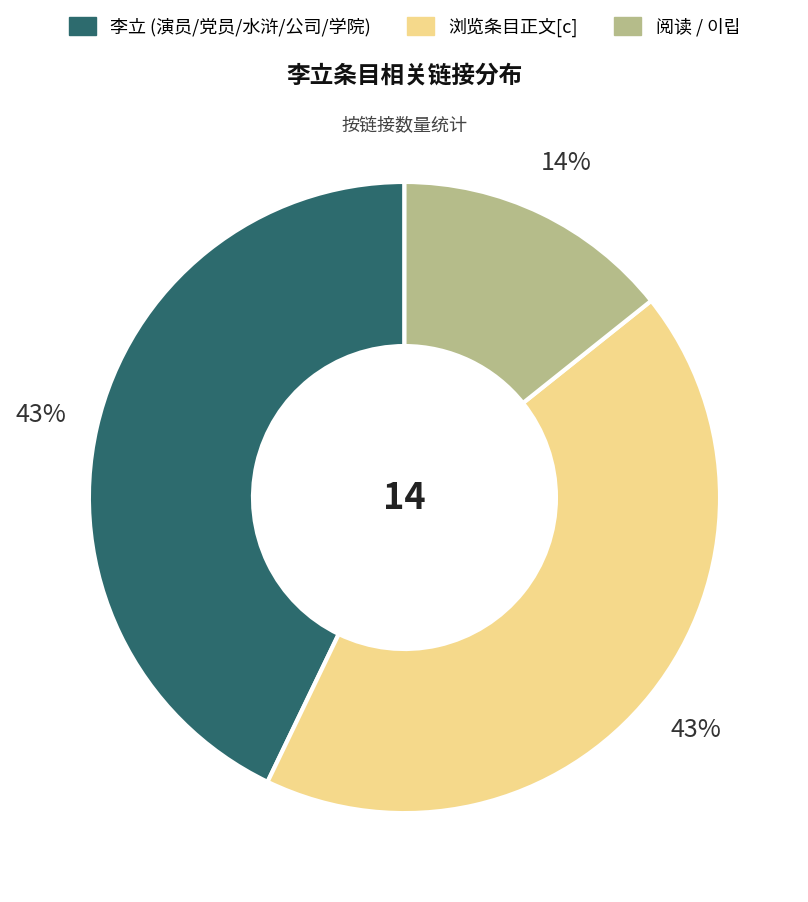

To the nearest percent, what is the difference between the largest and smallest slice percentages?

29%